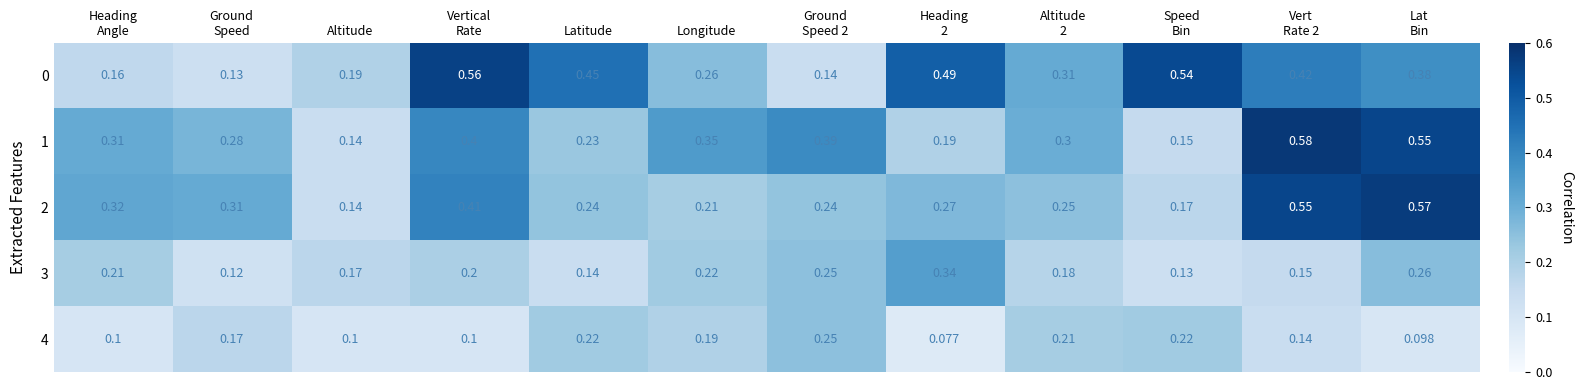

At which label is 2 closest to 0?

Altitude